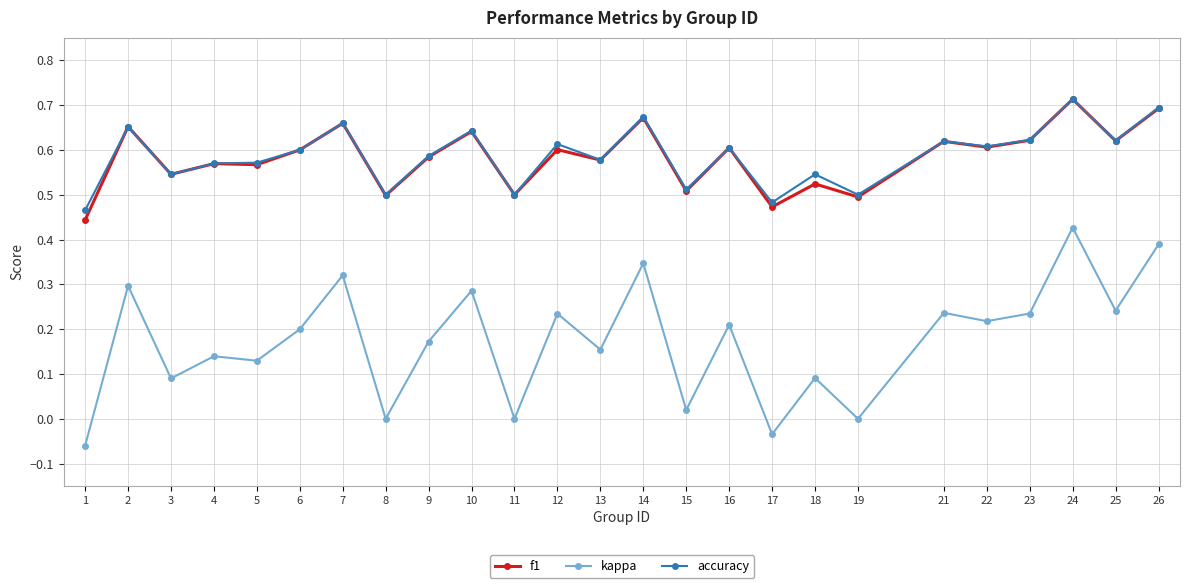

Where is the first local maximum for accuracy?

2